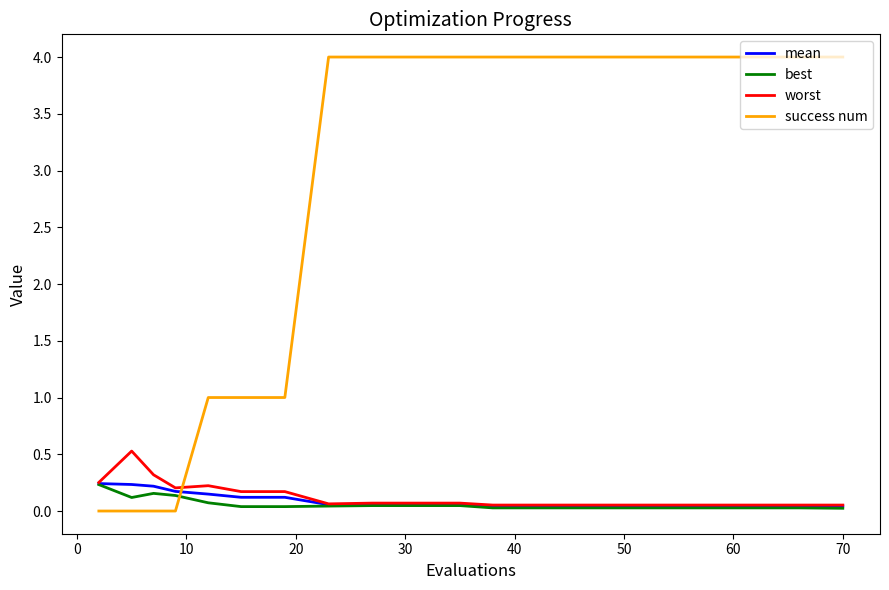

Count the success num values in the range 1 to 4.

16